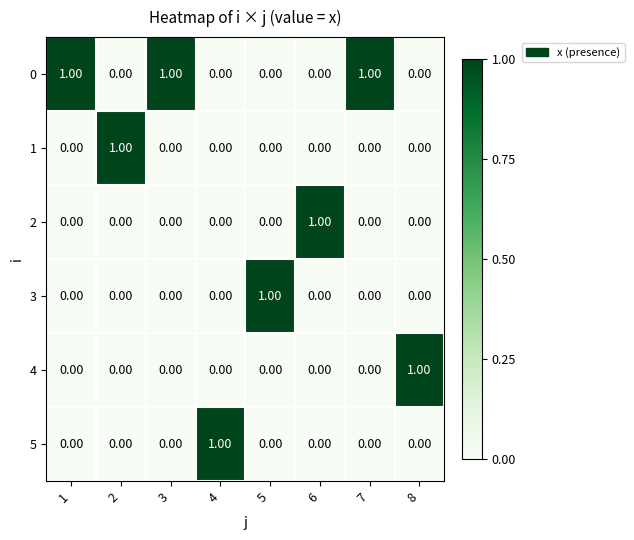

What is the maximum value shown in the chart?

1